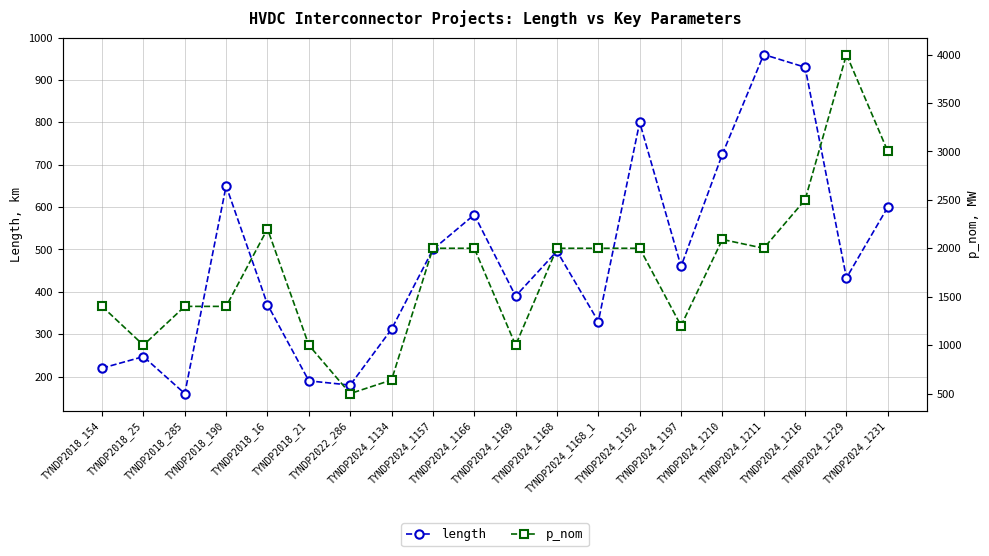

How many lines are shown in the chart?

2